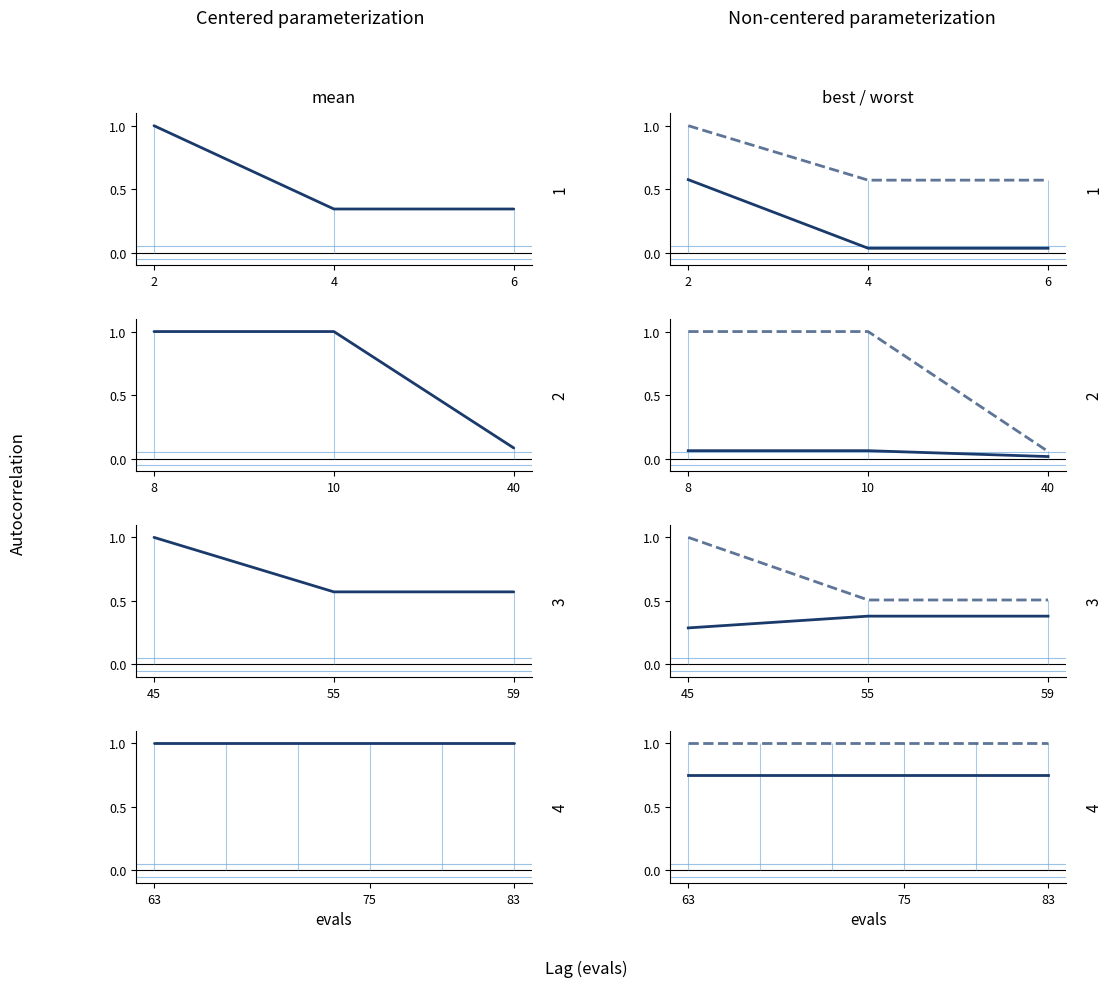

What is the label of the 3rd point from the right?

75